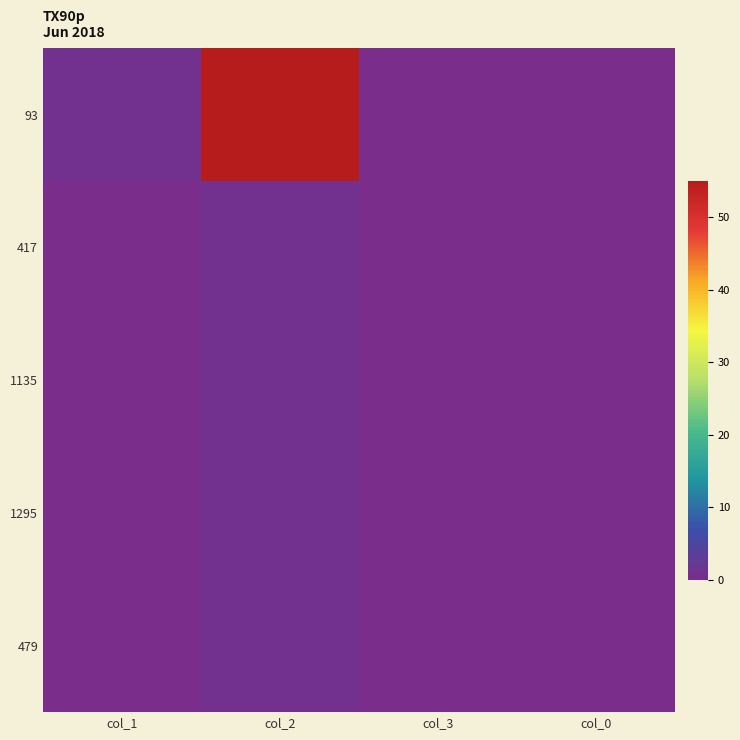

Rank the series at col_3 from highest to lowest value.

93, 417, 1135, 1295, 479